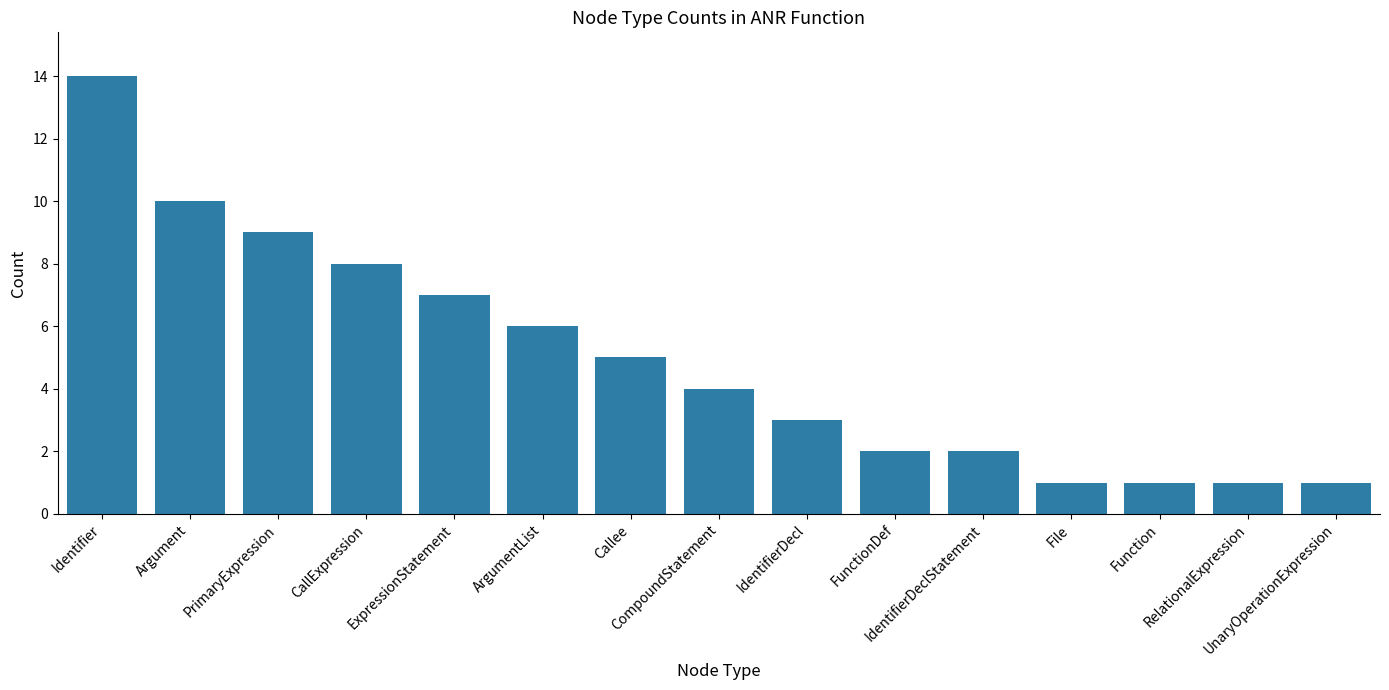

What is the greatest value displayed?

14